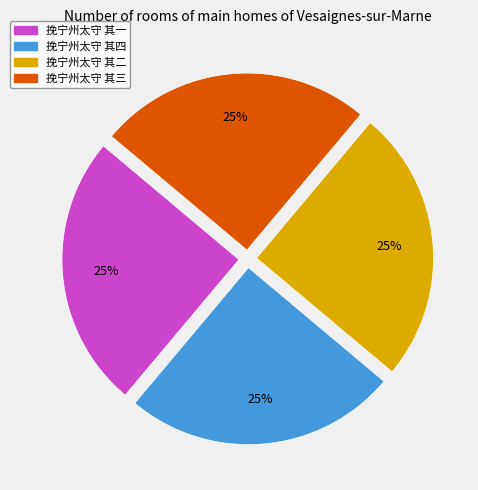

What percentage is the 挽宁州太守 其二 slice, to the nearest percent?

25%